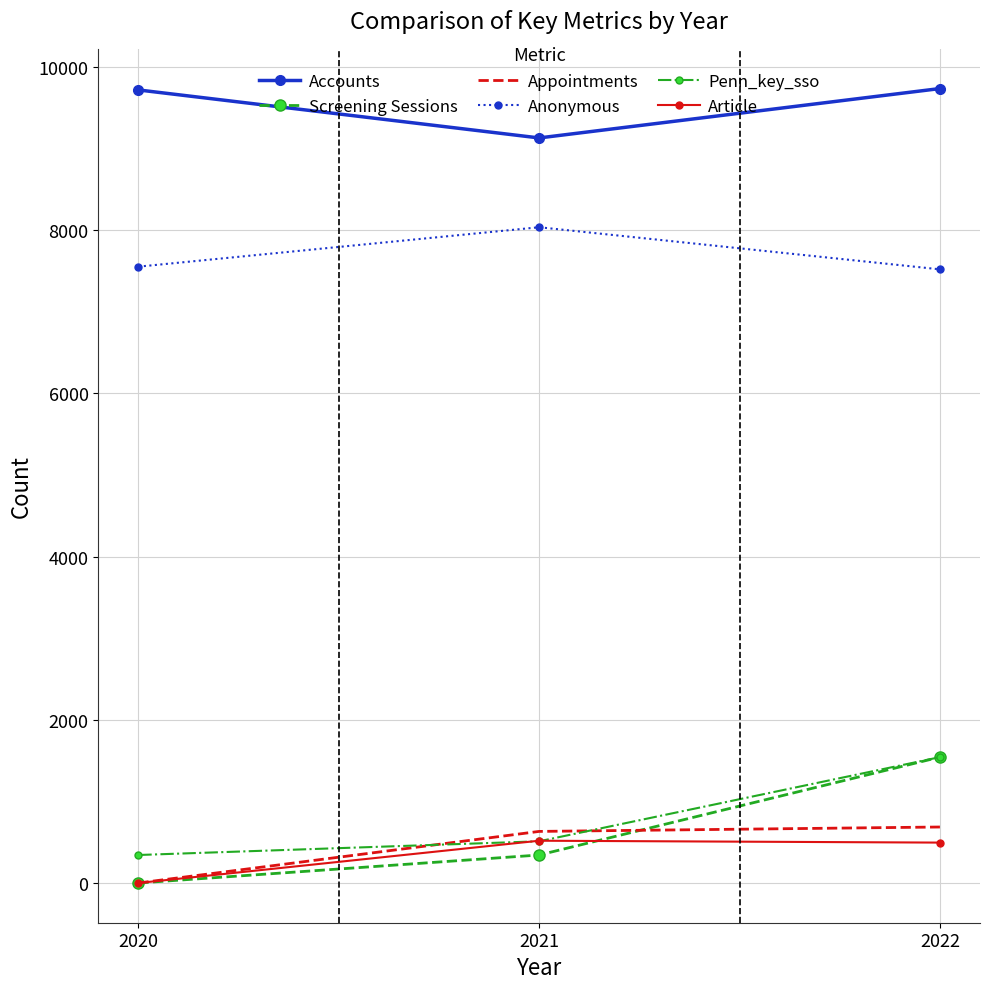

At which category is the sum across all series the highest?

2022